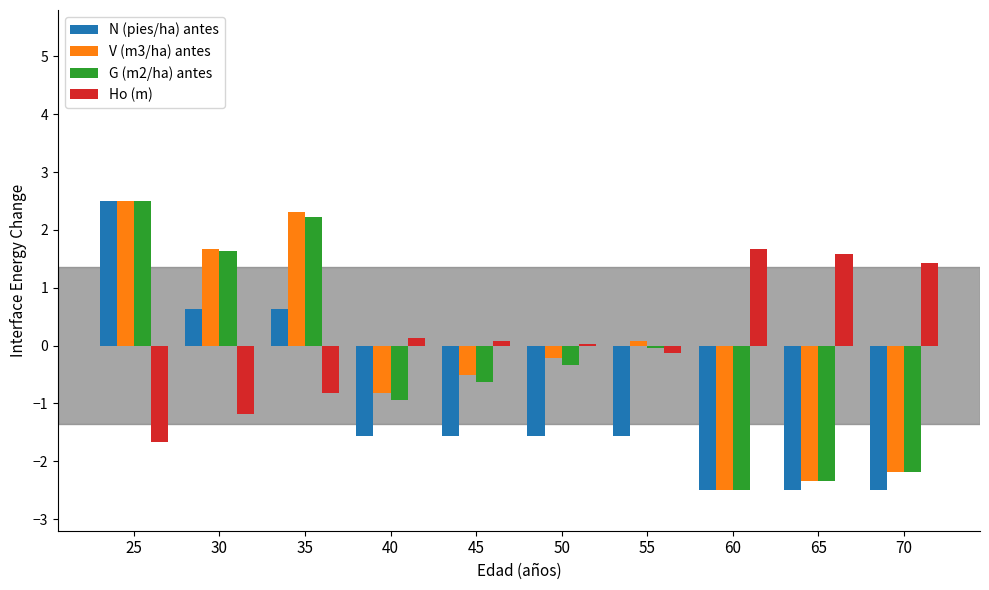

The N (pies/ha) antes series shows -2.3 at 45. True or false?

False